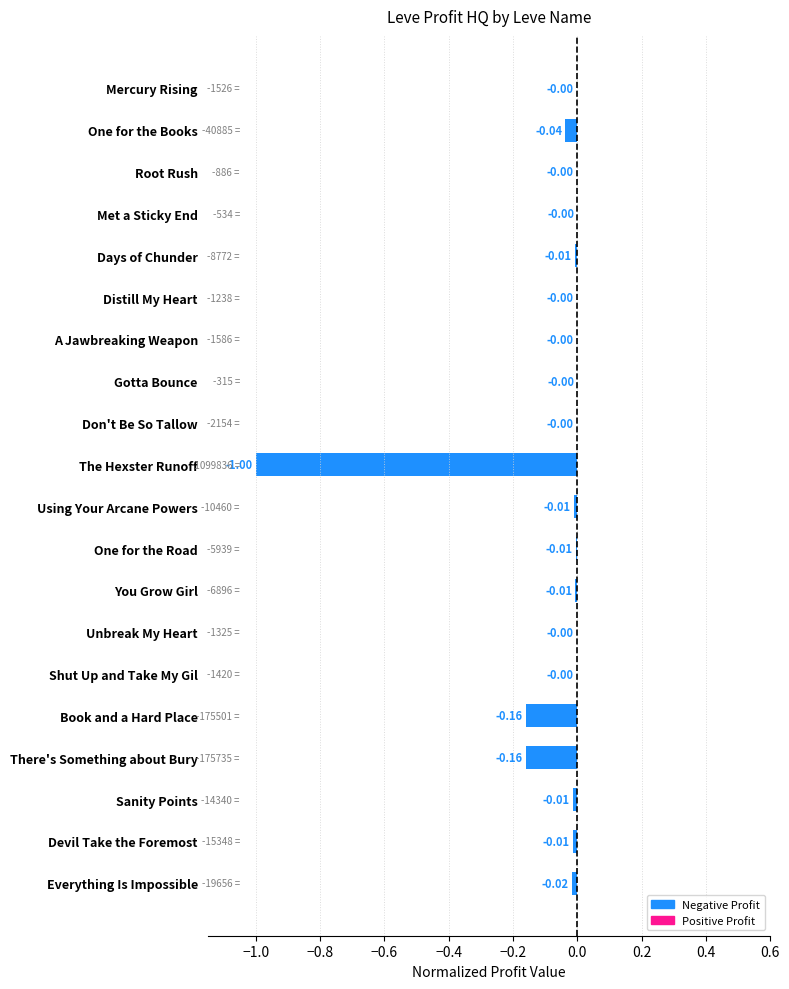

Between The Hexster Runoff and Root Rush, which is larger?

Root Rush